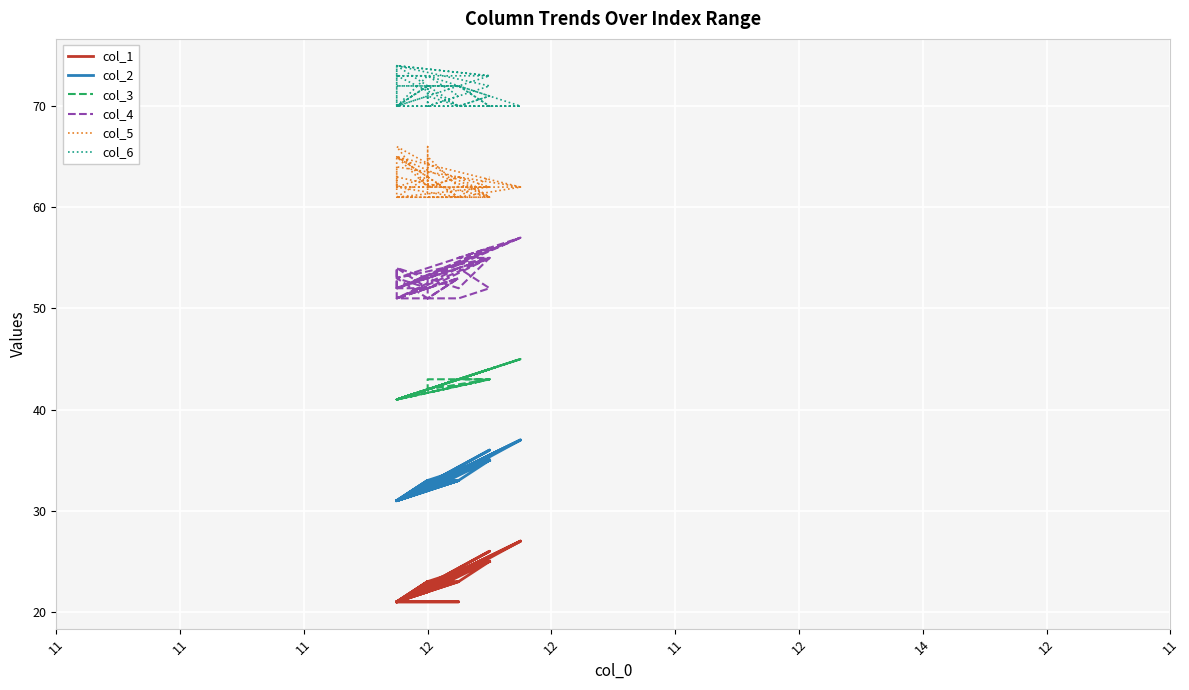

Between 12 and 11, which series saw the biggest shift?

col_6